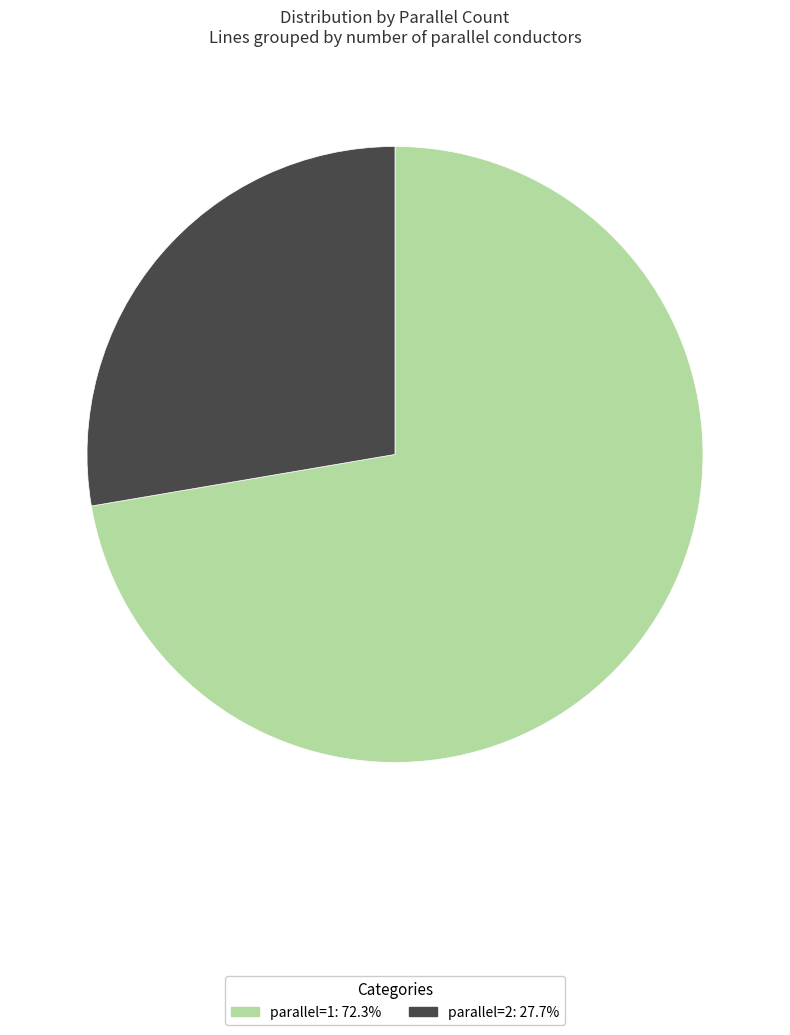

Is there any slice that represents more than half of the pie?

Yes